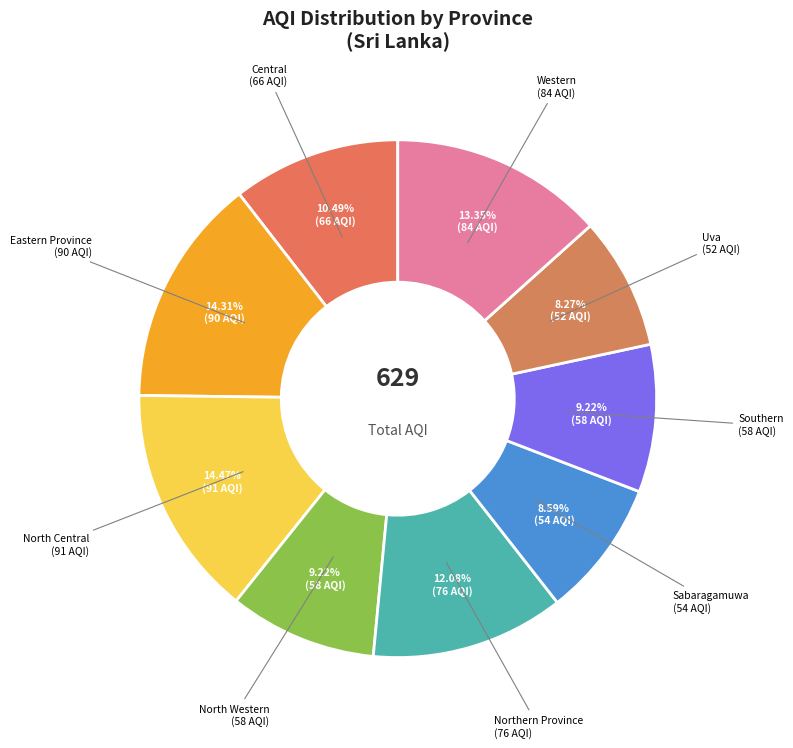

What is the ratio of the value at Eastern Province to the value at Sabaragamuwa?

1.7